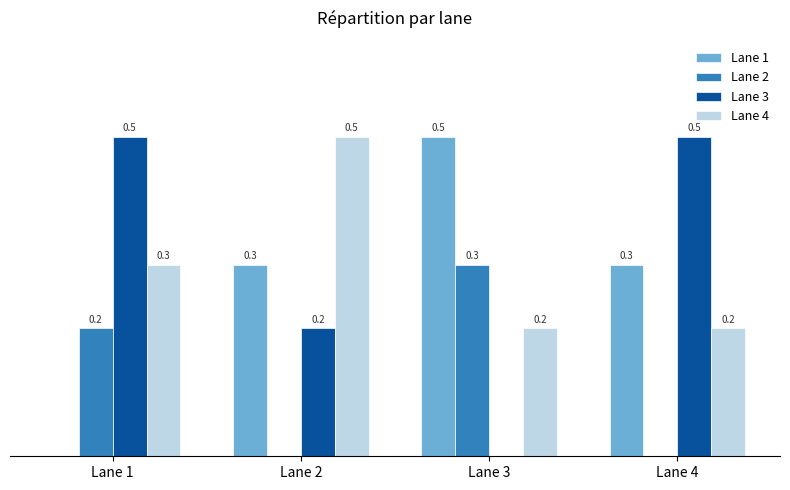

At which label is Lane 1 closest to 0?

Lane 1